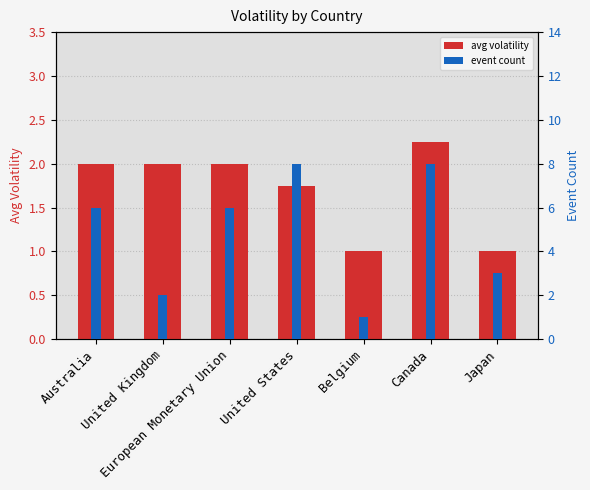

The value of avg volatility at Belgium is 1.0. True or false?

True